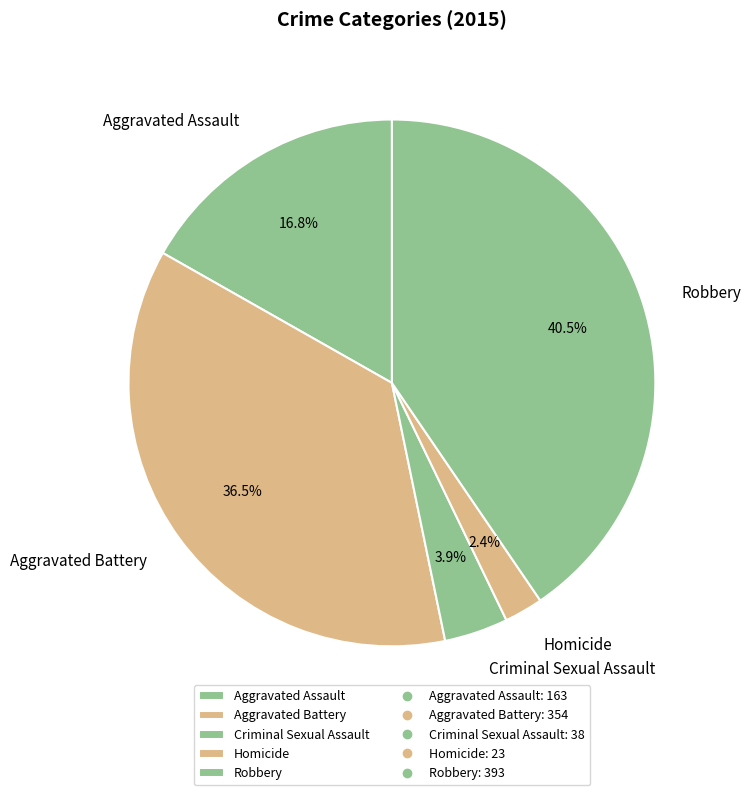

Does Aggravated Assault represent more than half of the total?

No